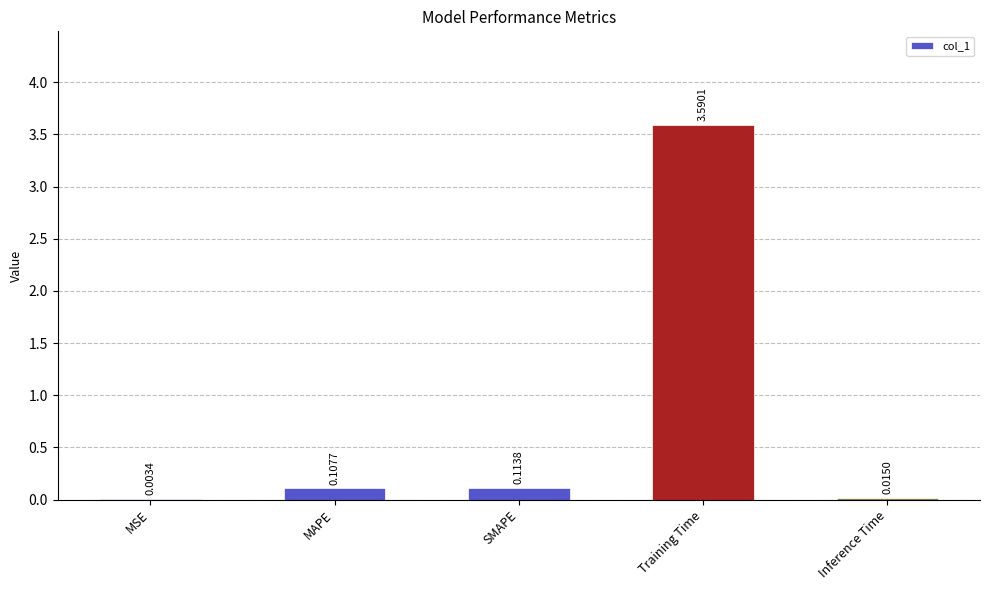

What is the change in value from MSE to SMAPE?

+0.1